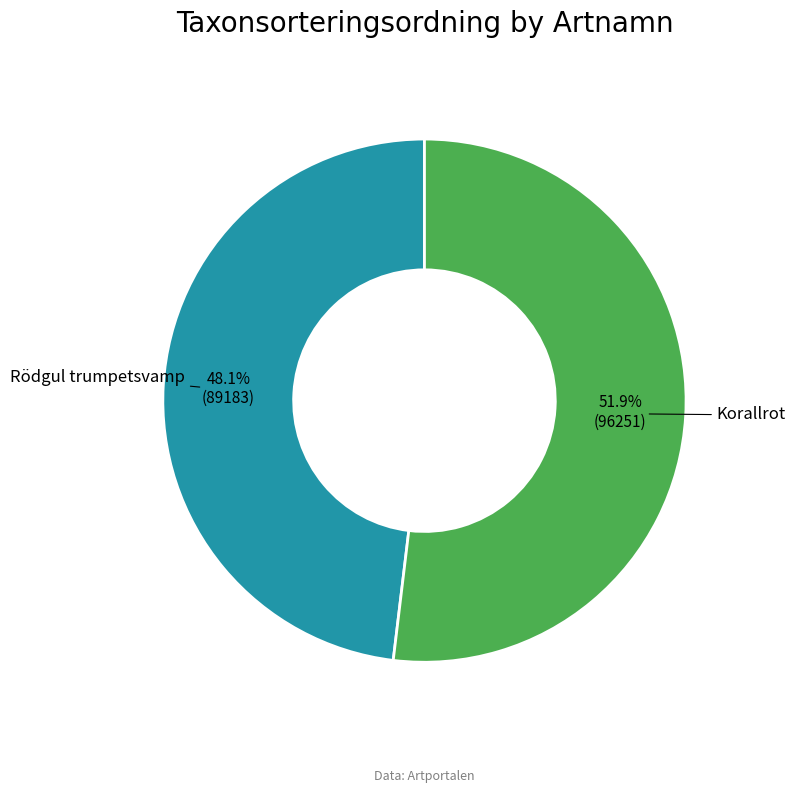

Count the number of slices in the pie.

2